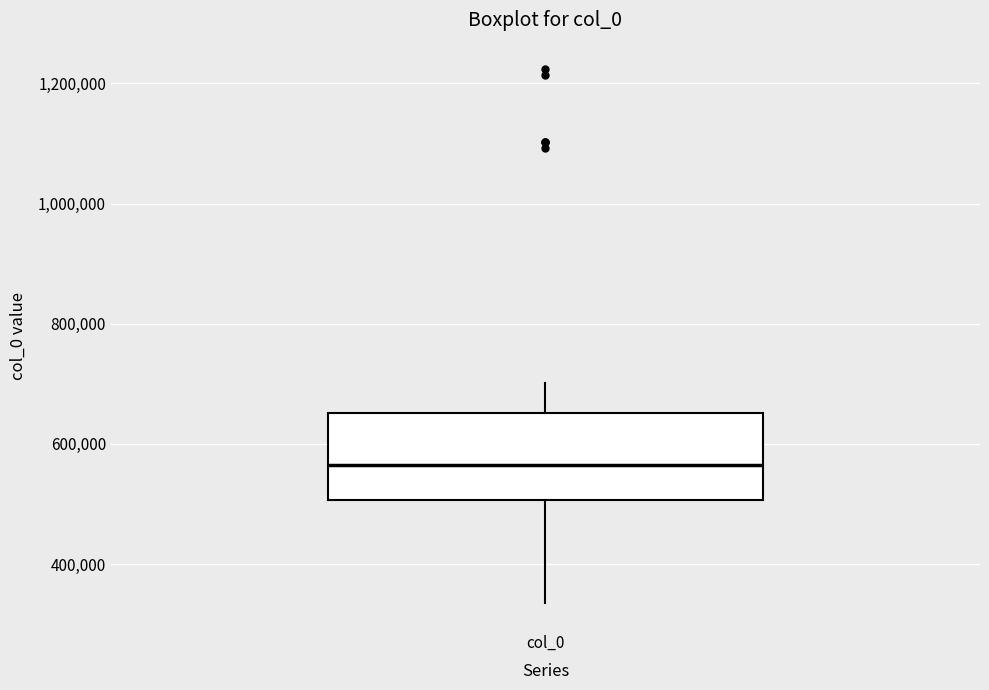

Transcribe this box plot: give where the median line is, the range the box spans, and where the two whiskers end, as read against the y-axis. The values are not printed on the chart, so give them approximately, as read against the axis.

median 560000, box 500000 to 660000, whiskers 340000 to 700000